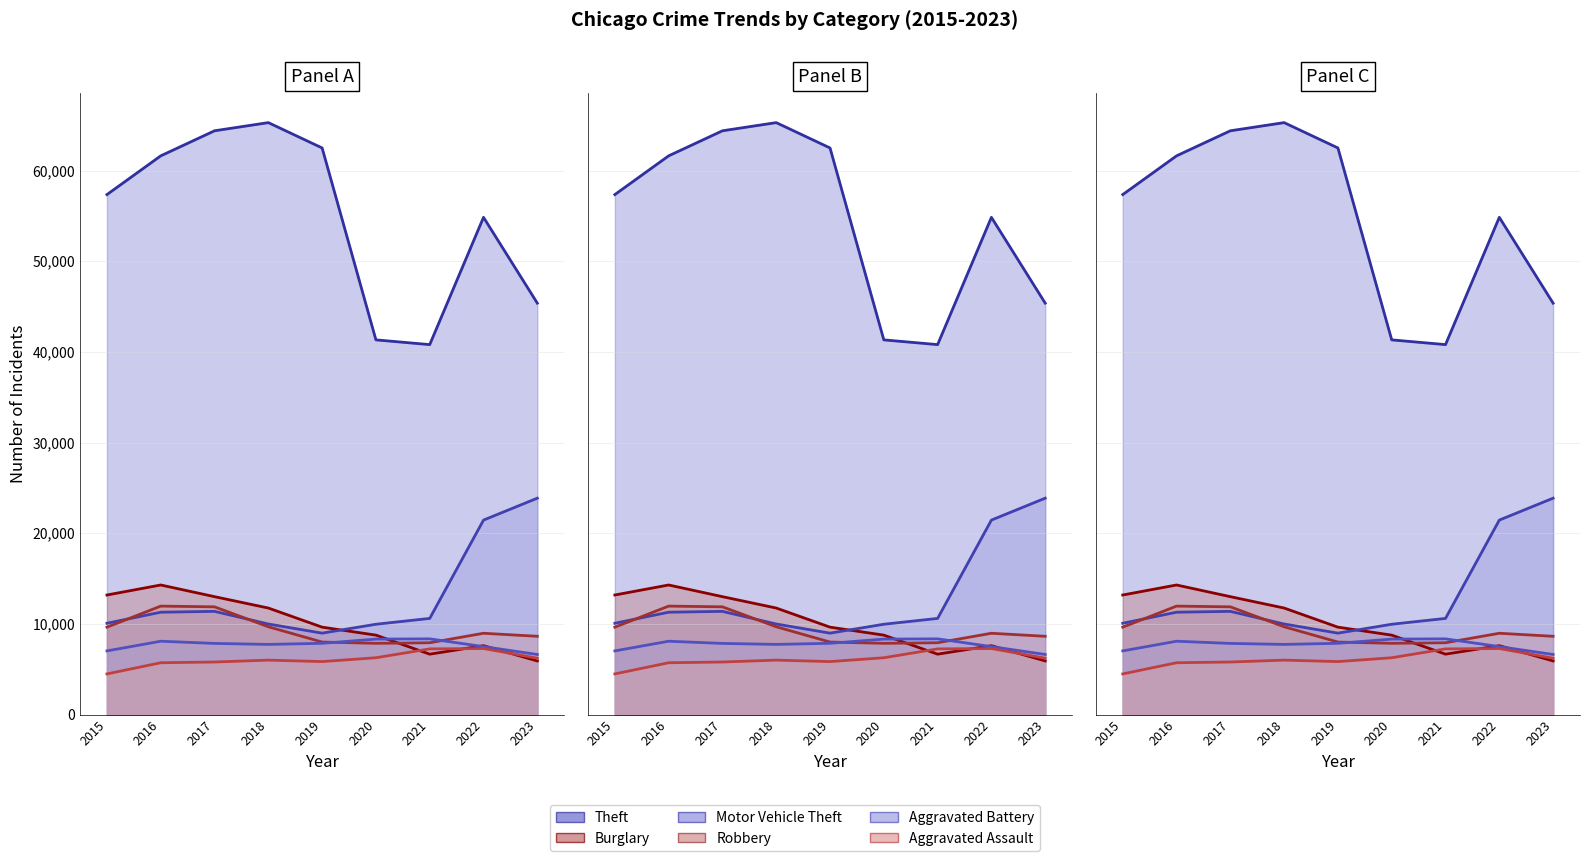

What is the value of the Aggravated Assault point at the 8th from the left?

7280